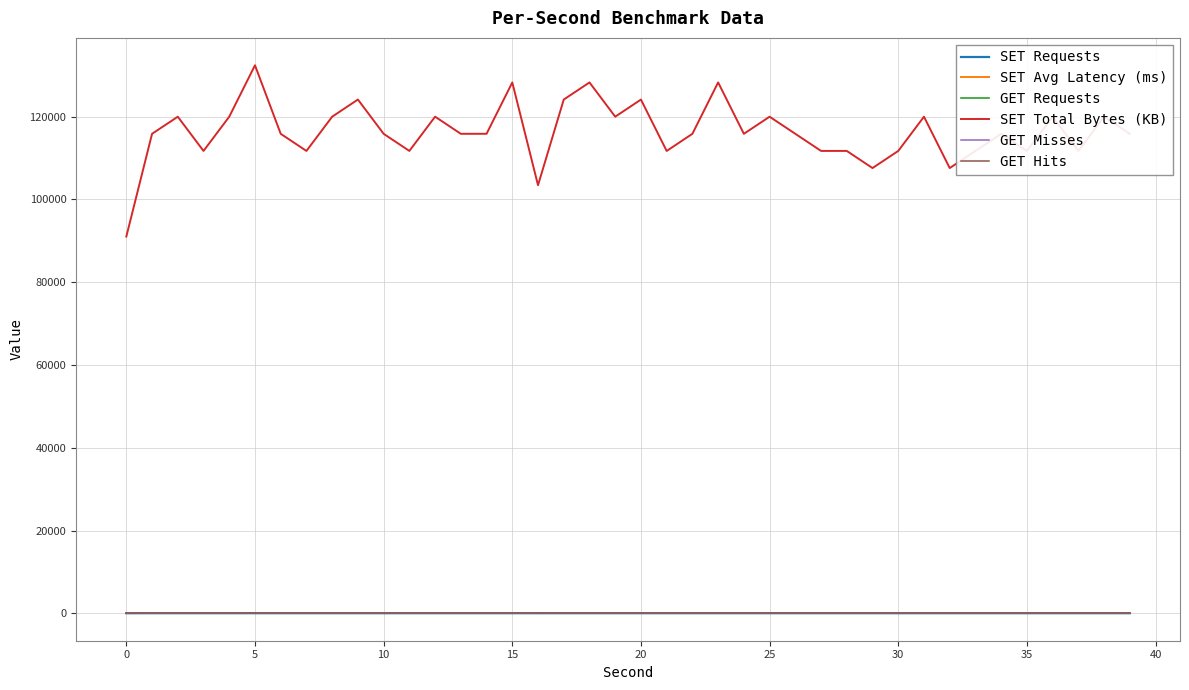

At which category does SET Total Bytes (KB) reach its first local peak?

5